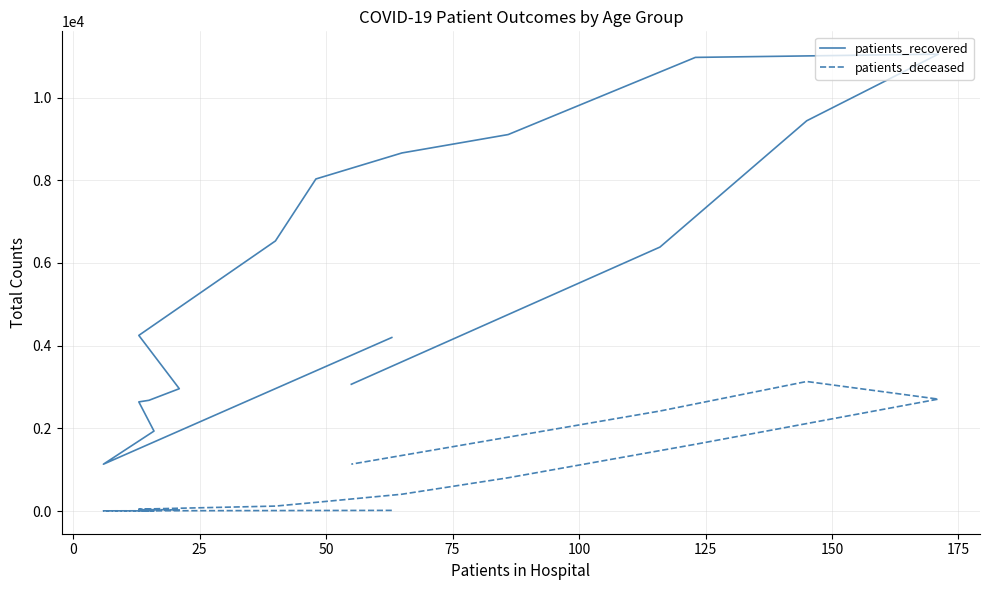

What is the sum of the patients_recovered values at 0 and 150?

7663